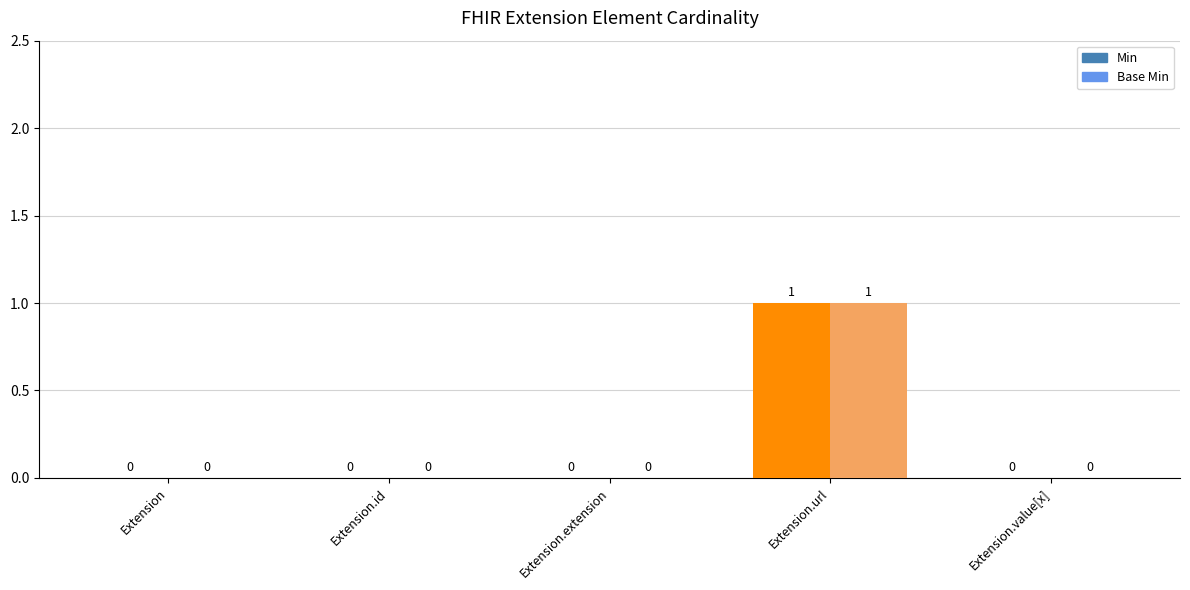

True or false: Min has a value of 0 at Extension.extension.

True